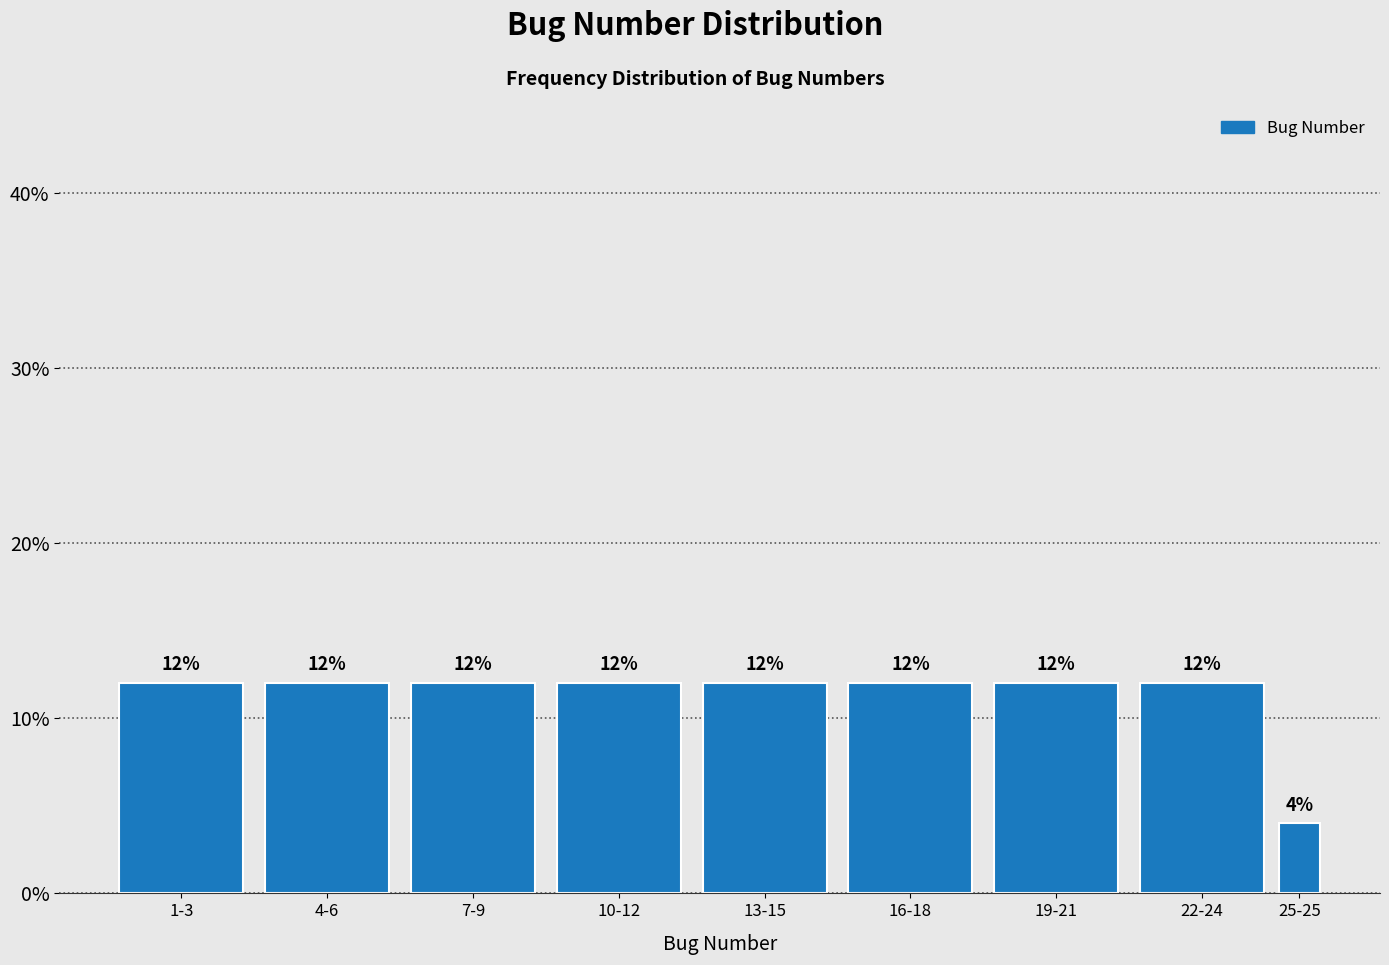

Reading left to right, extract all data points from this chart.

12	12	12	12	12	12	12	12	4